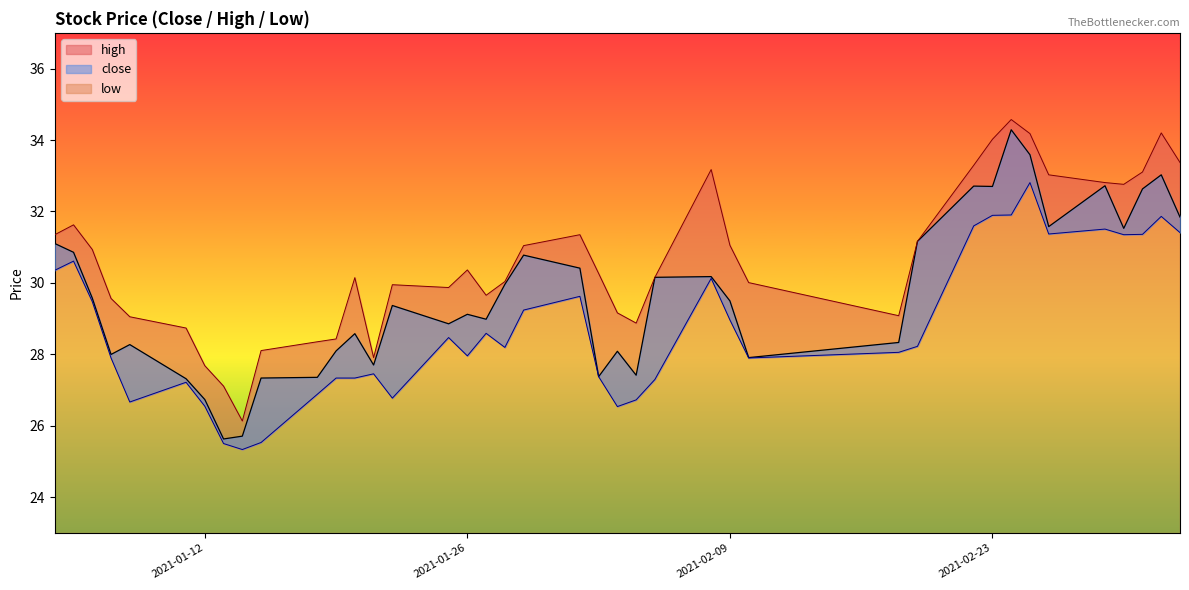

Which series has the largest total across all categories?

high